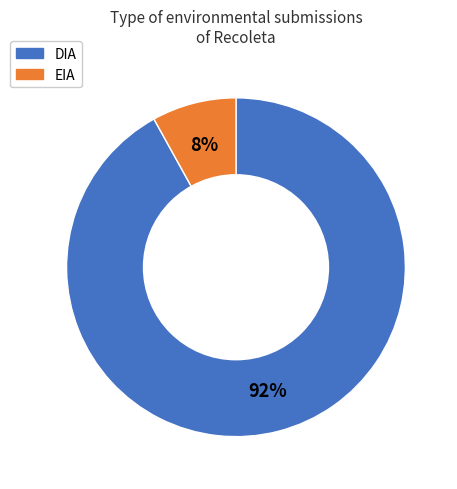

What is the largest slice in the pie chart?

DIA